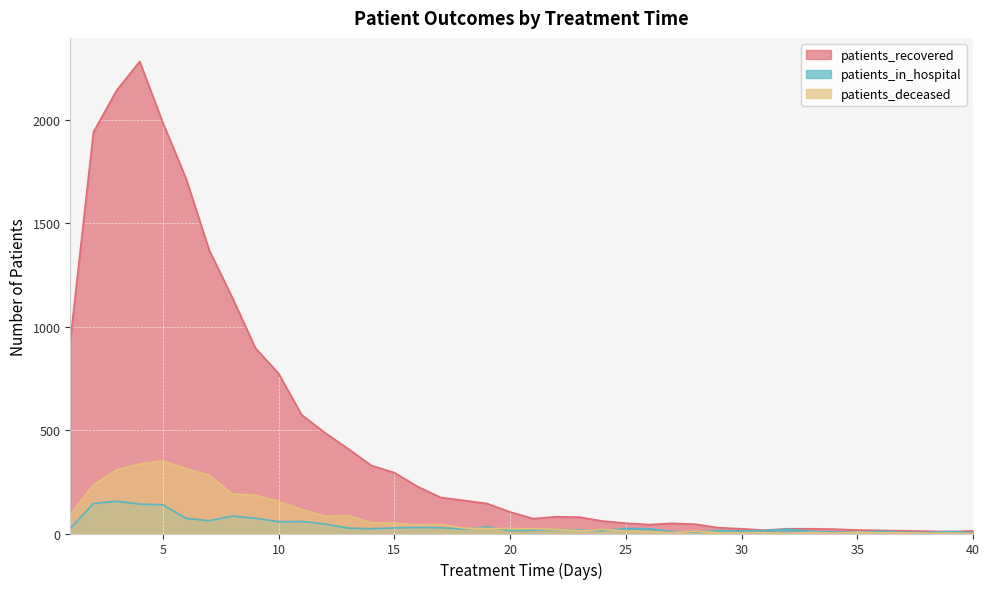

What is the value of the patients_recovered point at the 38th from the left?

11